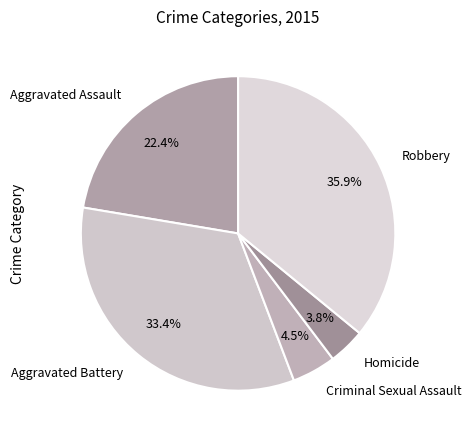

Count the number of slices in the pie.

5